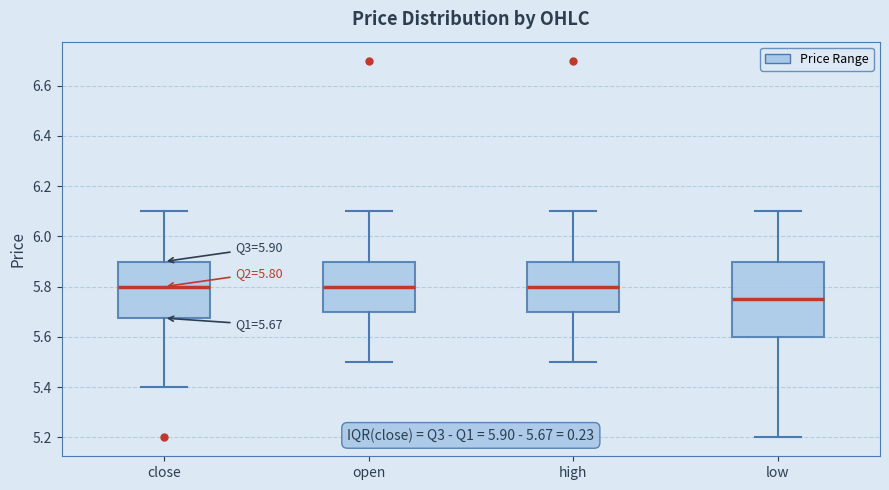

Which box is the tallest, from its lower edge to its upper edge?

low